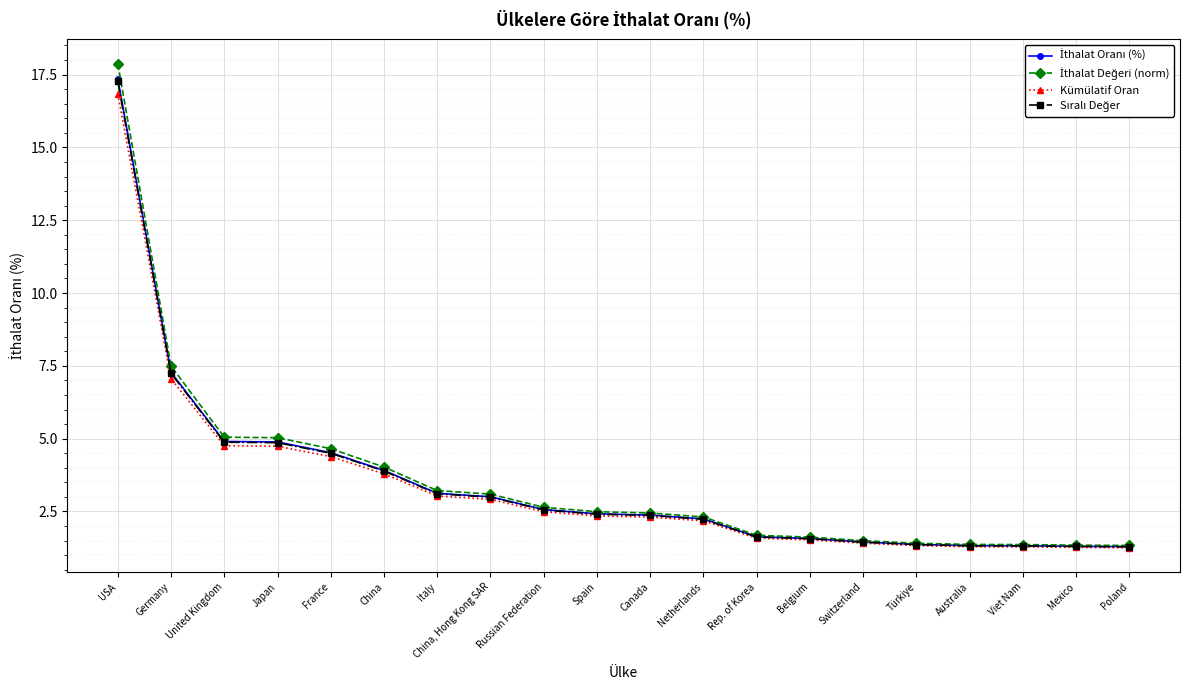

What position from the right is Italy?

14